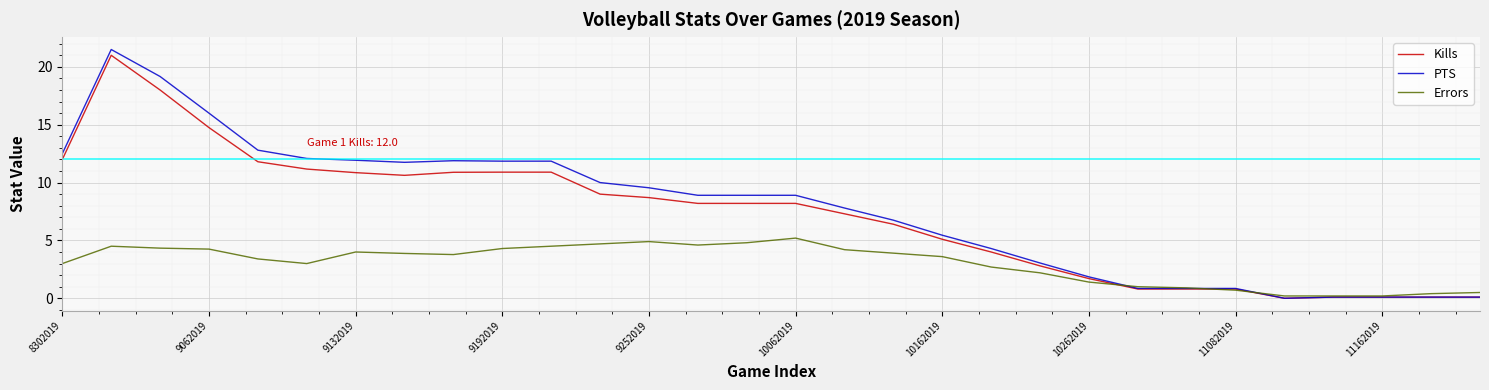

Which series has the widest spread of values?

PTS